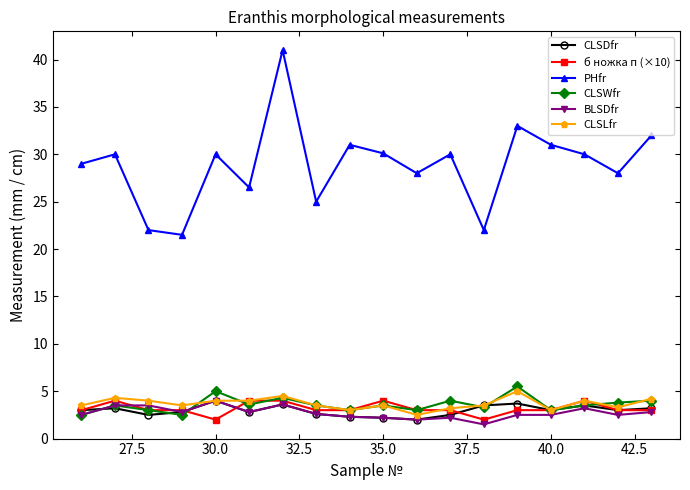

What is the minimum value for CLSWfr?

2.5